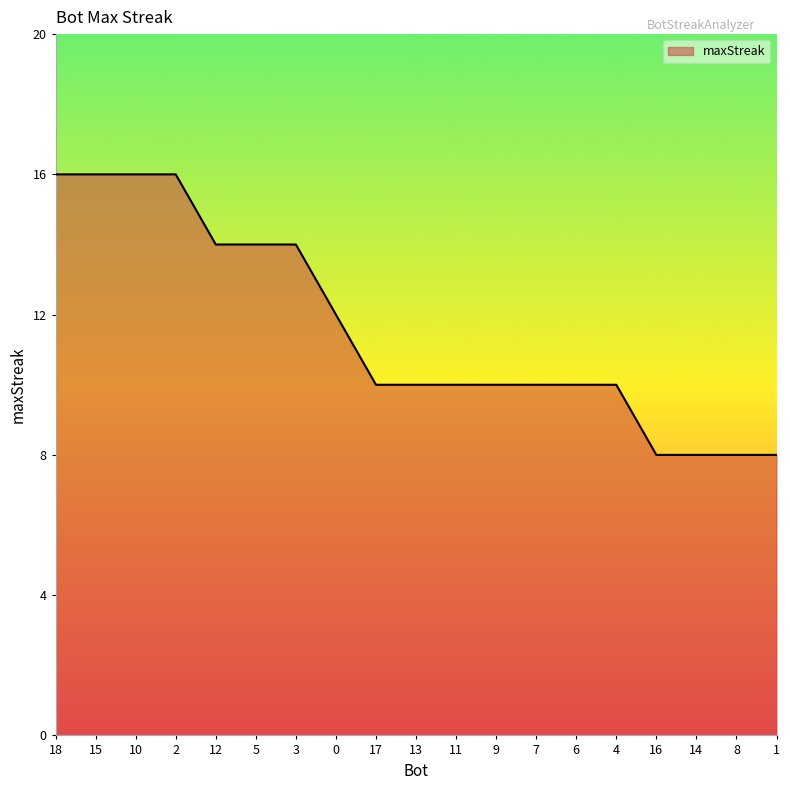

Approximately how many times larger is the value at 0 compared to 3?

0.9